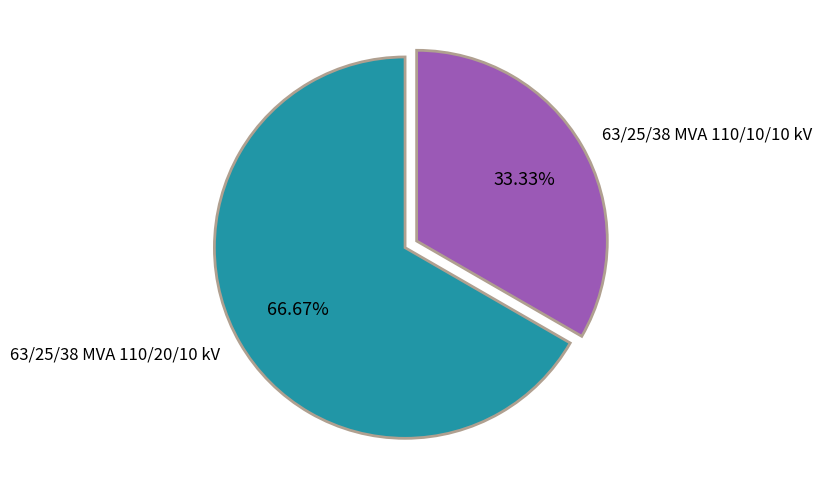

Which has a higher value, 63/25/38 MVA 110/20/10 kV or 63/25/38 MVA 110/10/10 kV?

63/25/38 MVA 110/20/10 kV